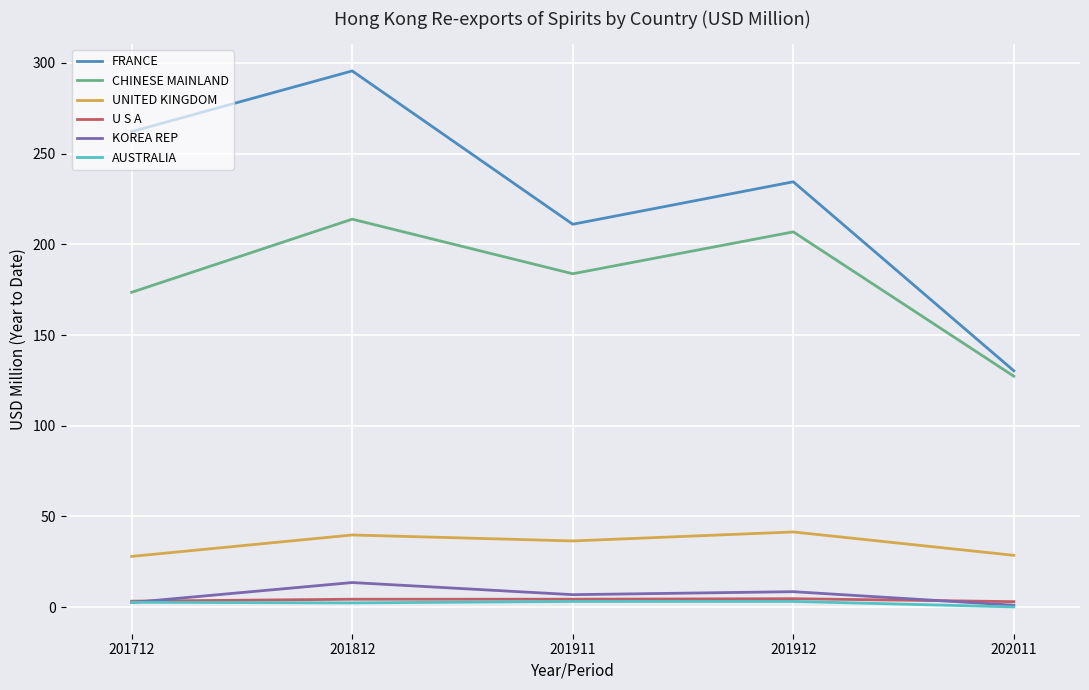

At which category is the sum across all series the highest?

201812